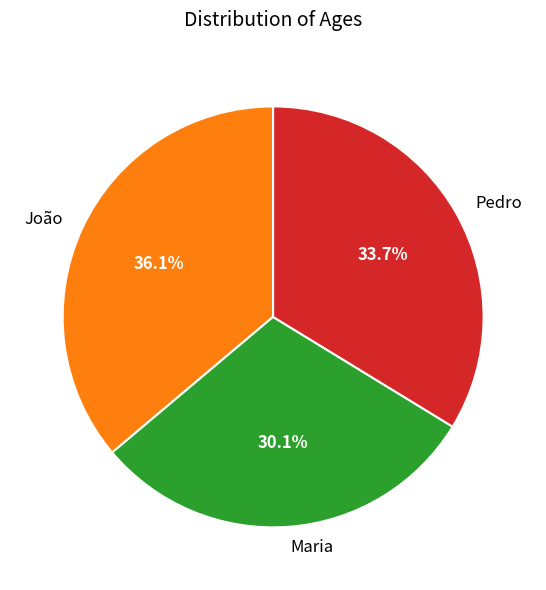

Which slice is the smallest?

Maria